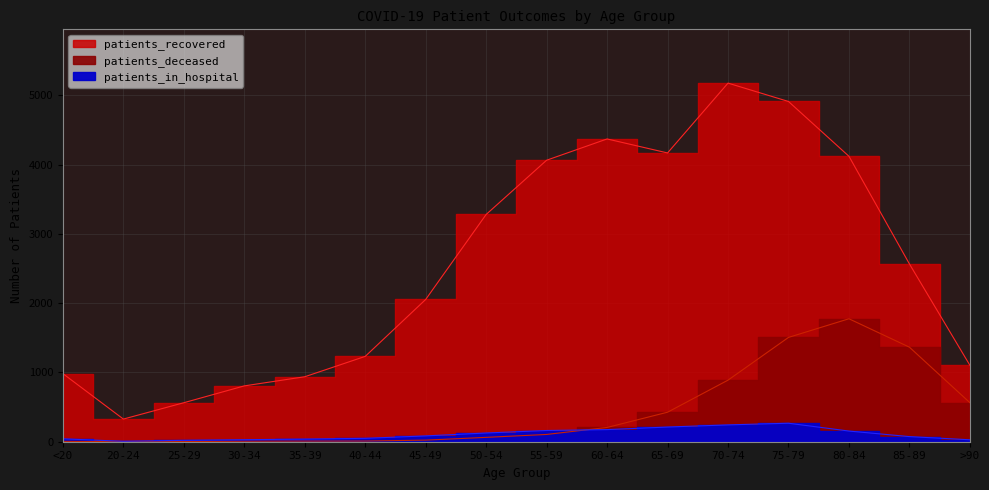

Is it true that patients_in_hospital equals 267 at 75-79?

True